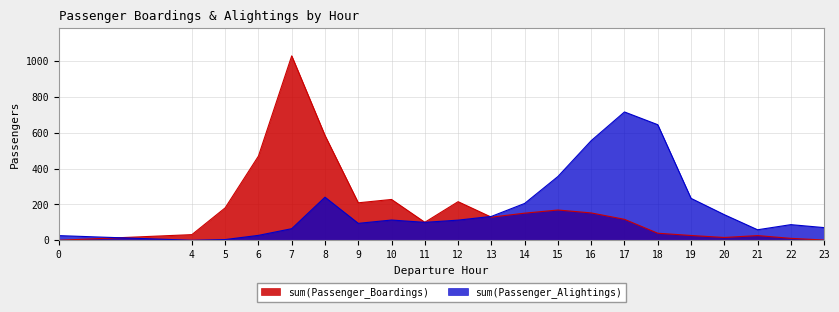

Which series has the largest range (max minus min)?

sum(Passenger_Boardings)